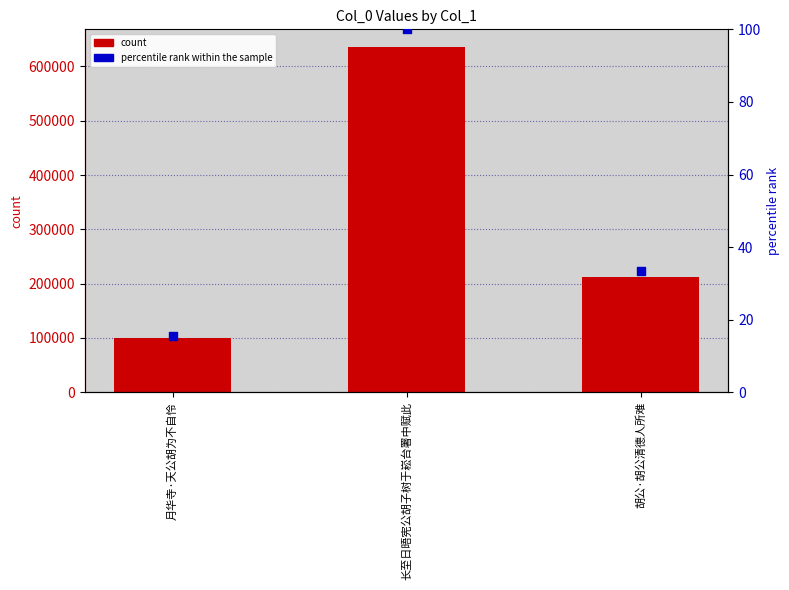

At how many categories does at least one series exceed 99304?

3